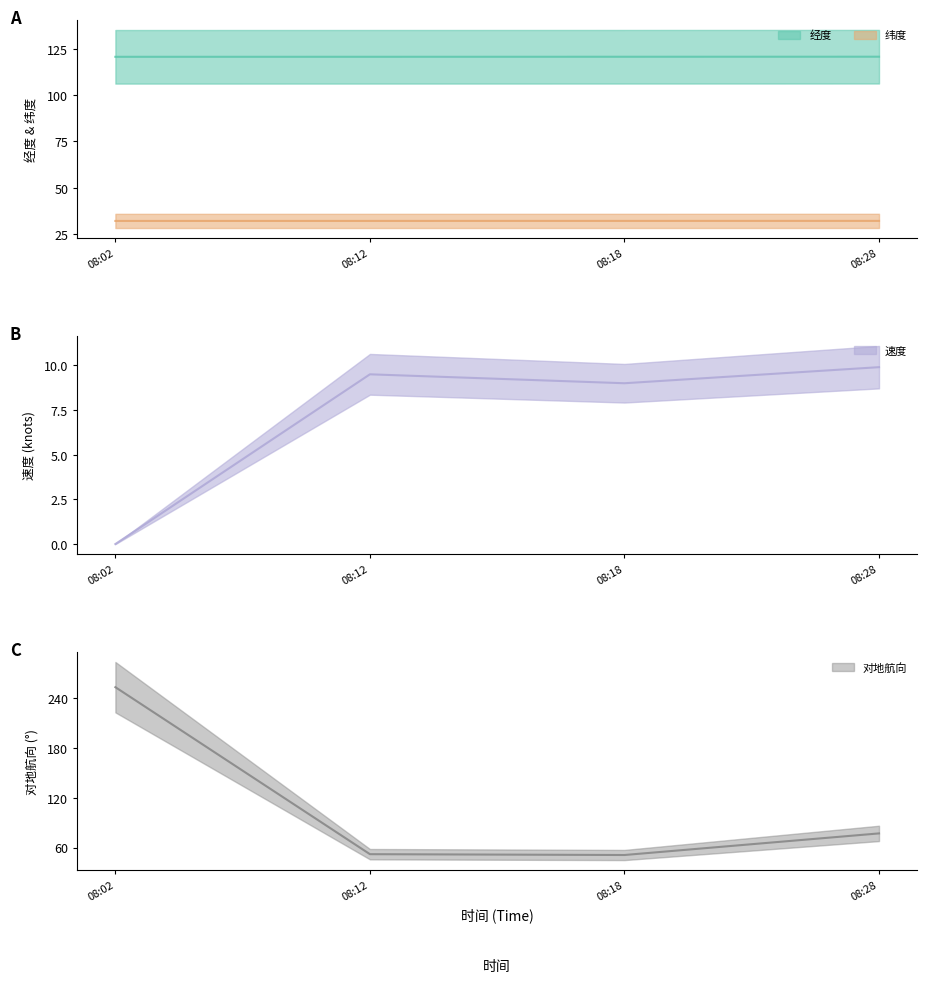

At which label does 对地航向 reach its peak?

08:02